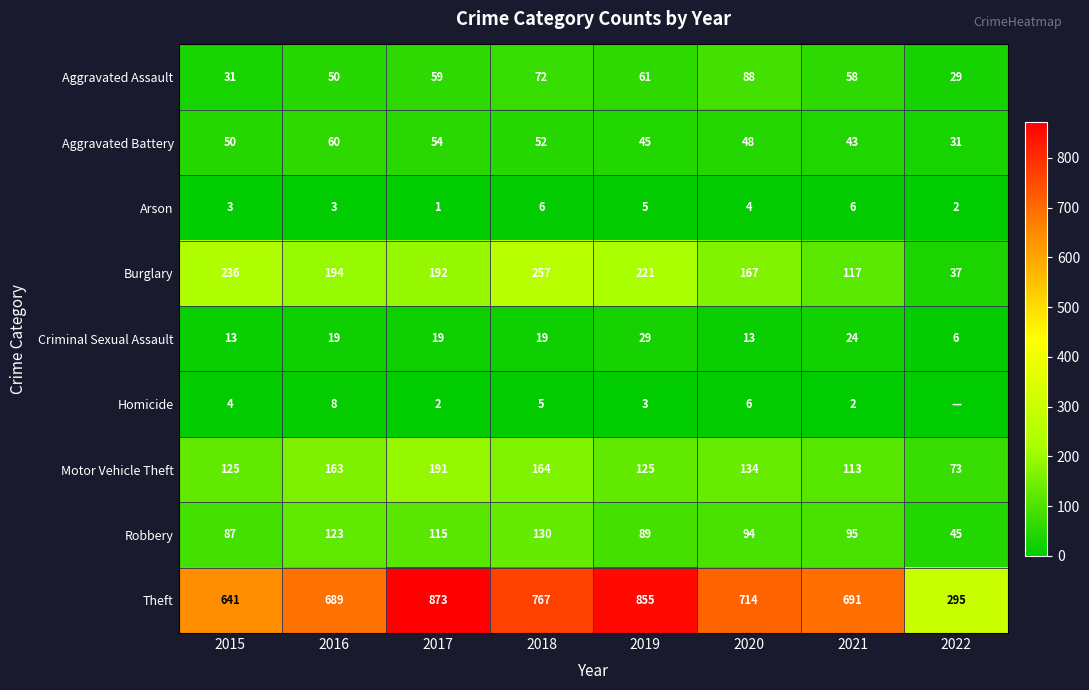

What is the sum of the Criminal Sexual Assault values at 2018 and 2021?

43